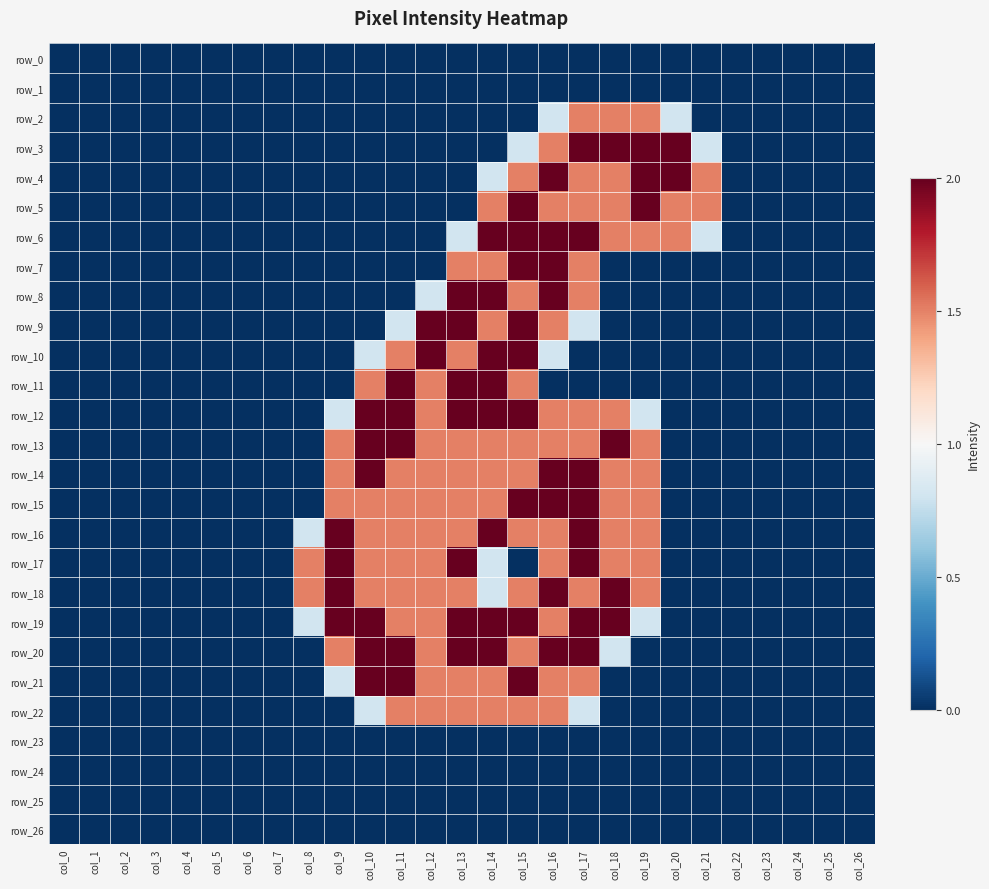

At which category is the sum across all series the highest?

col_16